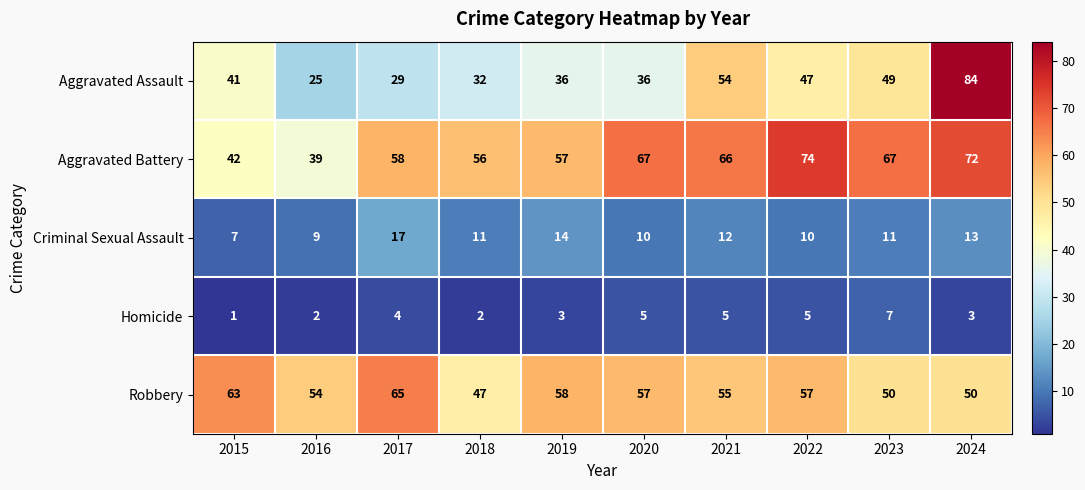

Read the Aggravated Assault value at 2018, to the nearest 5.

30